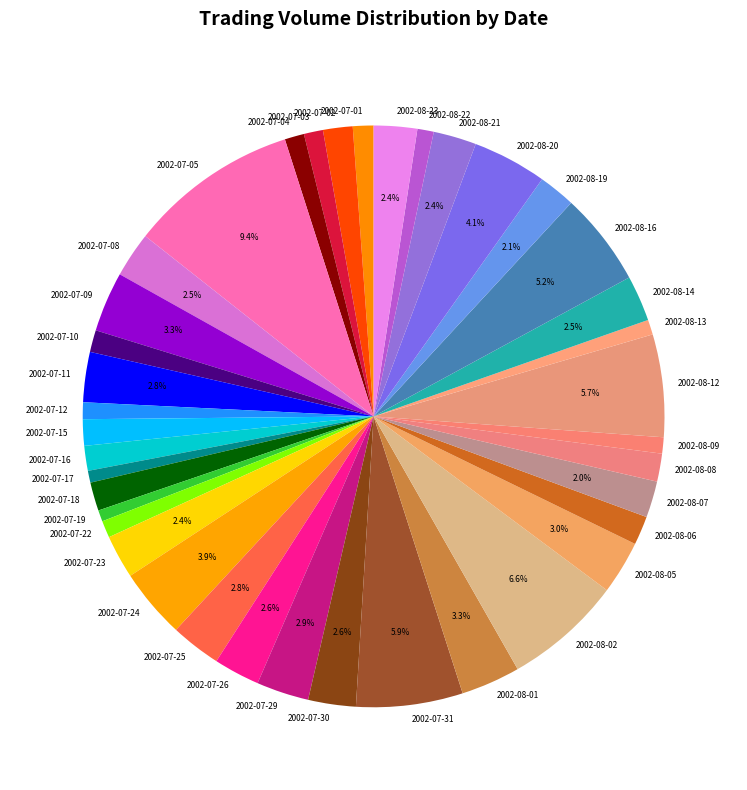

How much of the chart is everything except 2002-08-07?

98.0%